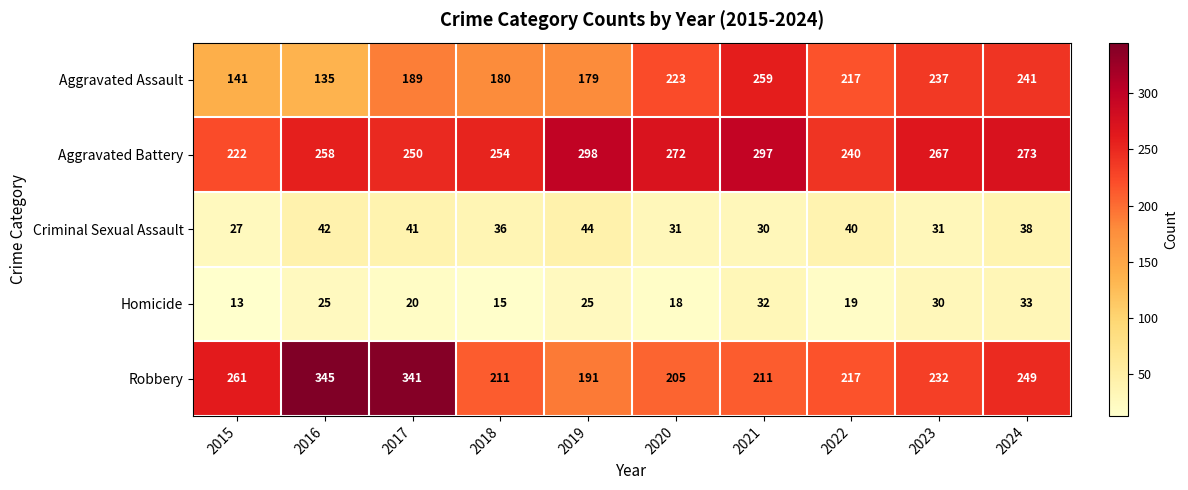

The value of Criminal Sexual Assault at 2022 is 16. True or false?

False